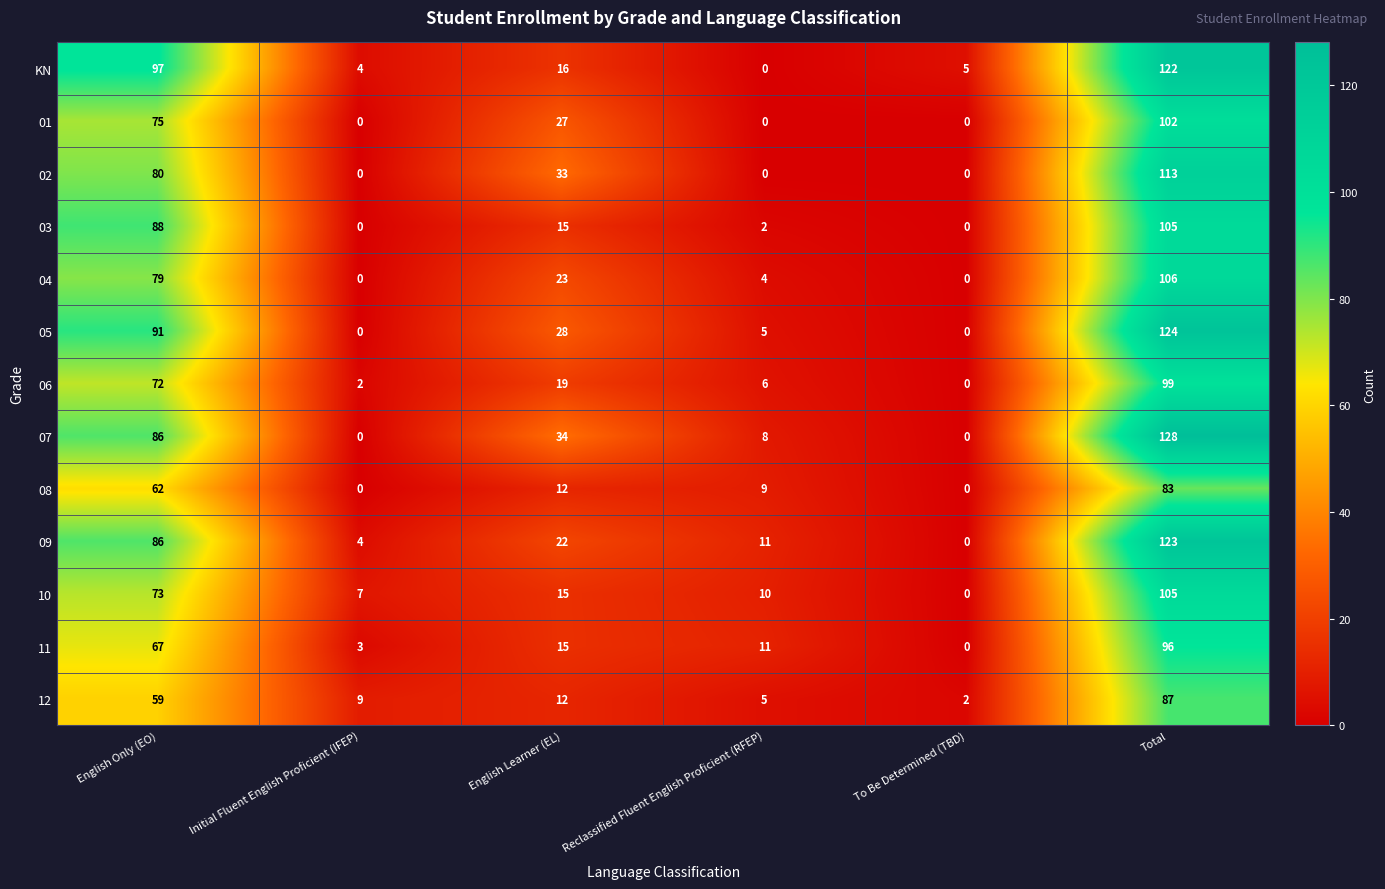

At which category is the sum across all series the highest?

Total